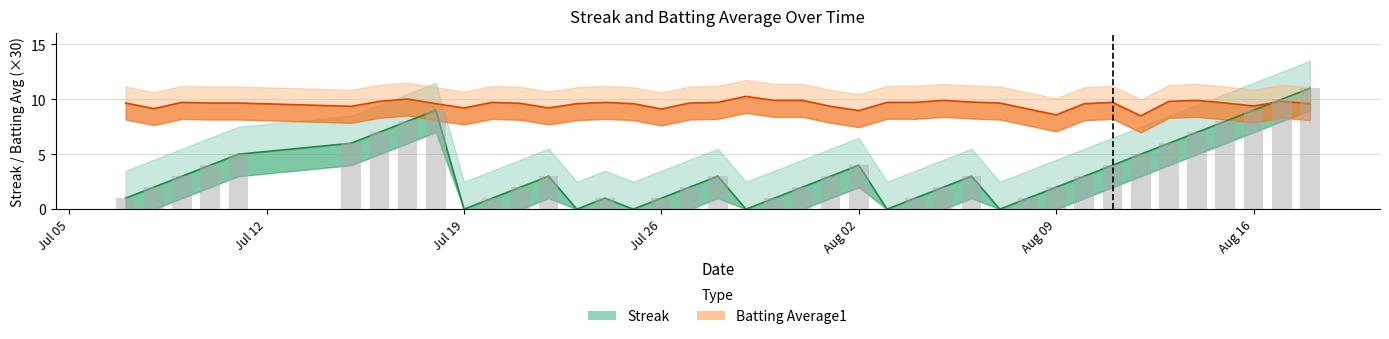

Which series has the largest total across all categories?

Batting Average1